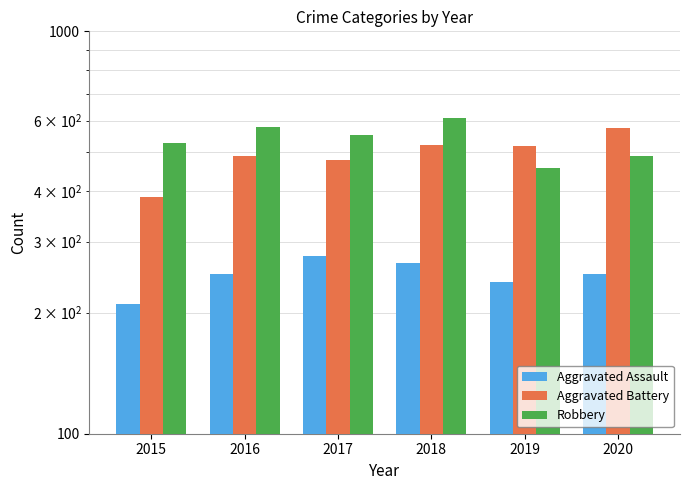

What is the value of the Aggravated Battery bar at the 3rd from the left?

480